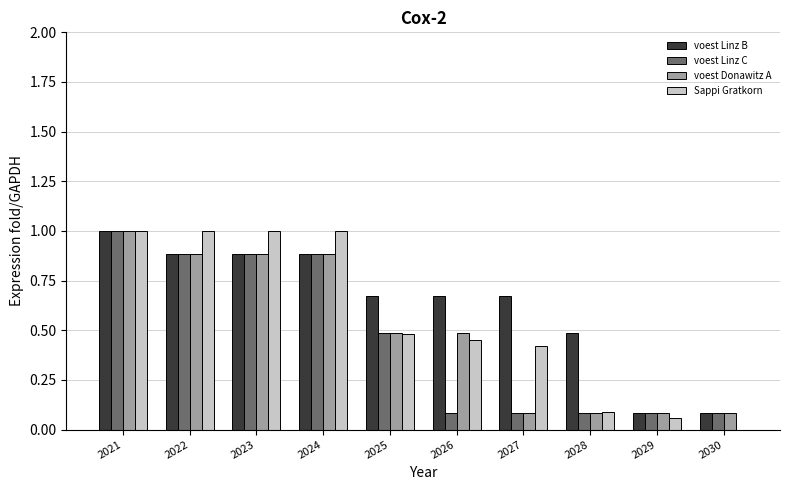

What is the total value across all series at 2024?

3.7